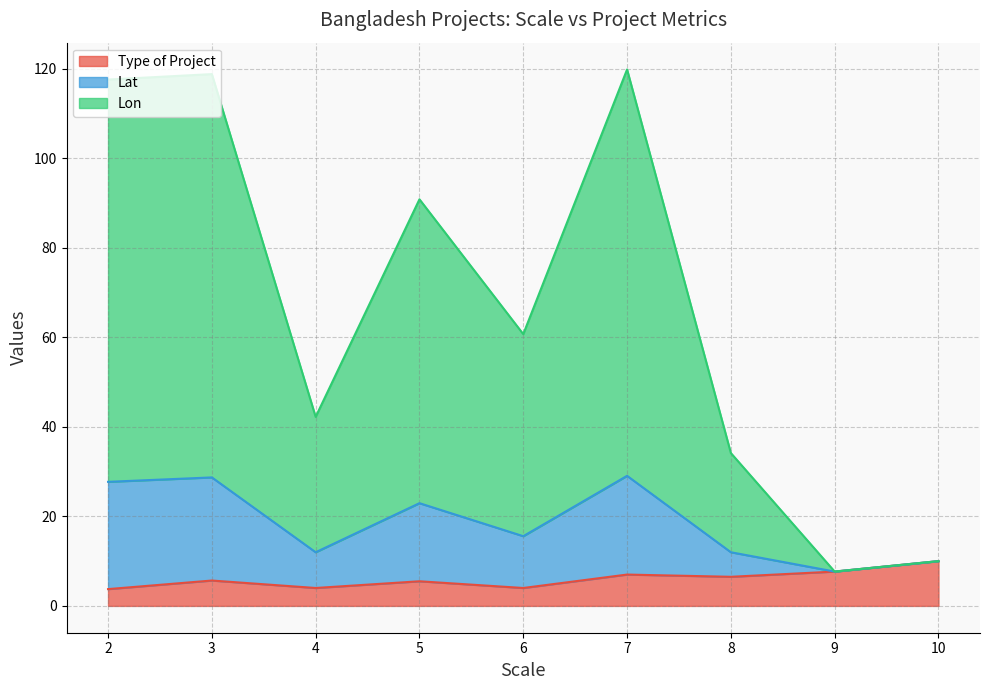

Where is Lat nearest to the value 12?

8